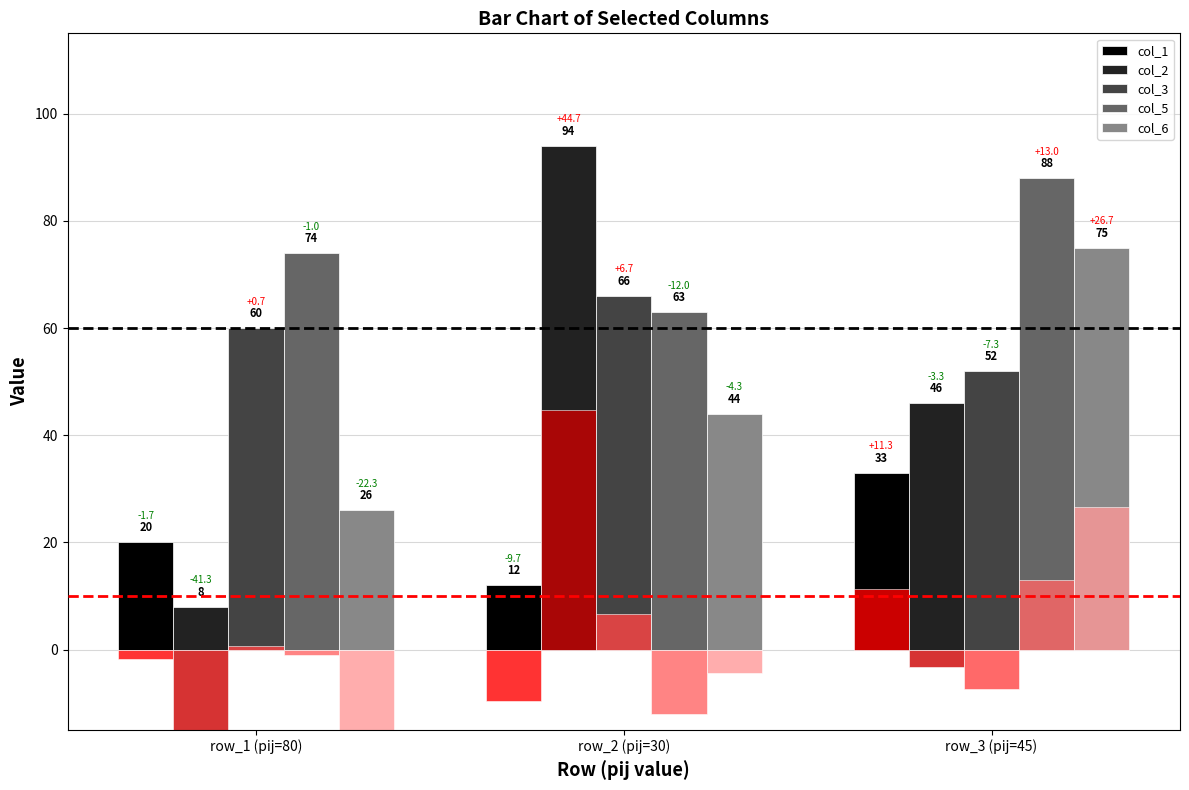

Reading left to right, what are all the values shown in this chart?

col_1: 20	12	33
col_2: 8	94	46
col_3: 60	66	52
col_5: 74	63	88
col_6: 26	44	75